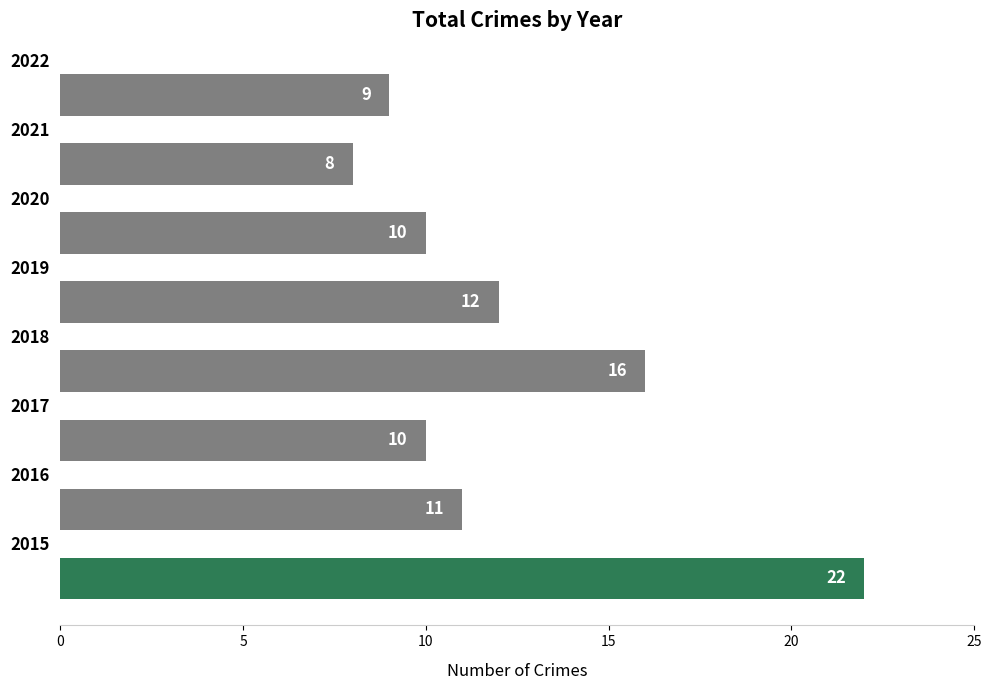

Reading bottom to top, what are all the values shown in this chart?

22	11	10	16	12	10	8	9